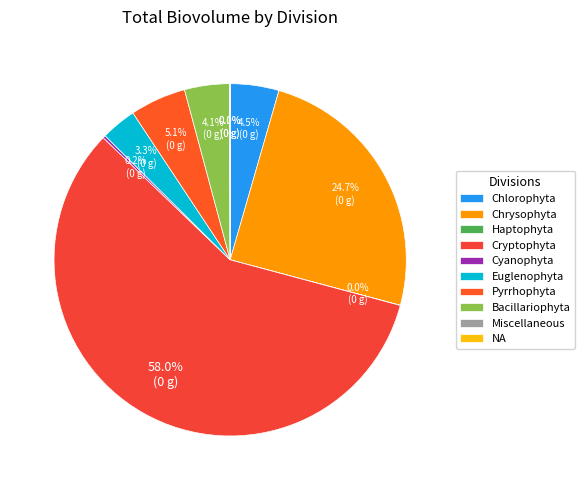

To the nearest percent, what portion does Chrysophyta represent?

25%